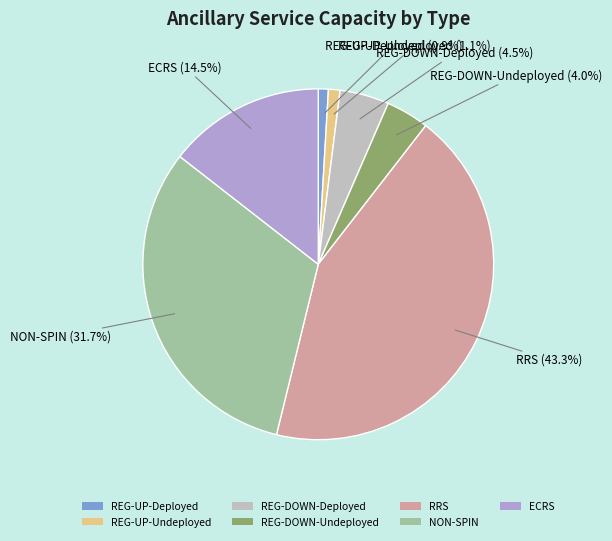

What is the largest slice in the pie chart?

RRS